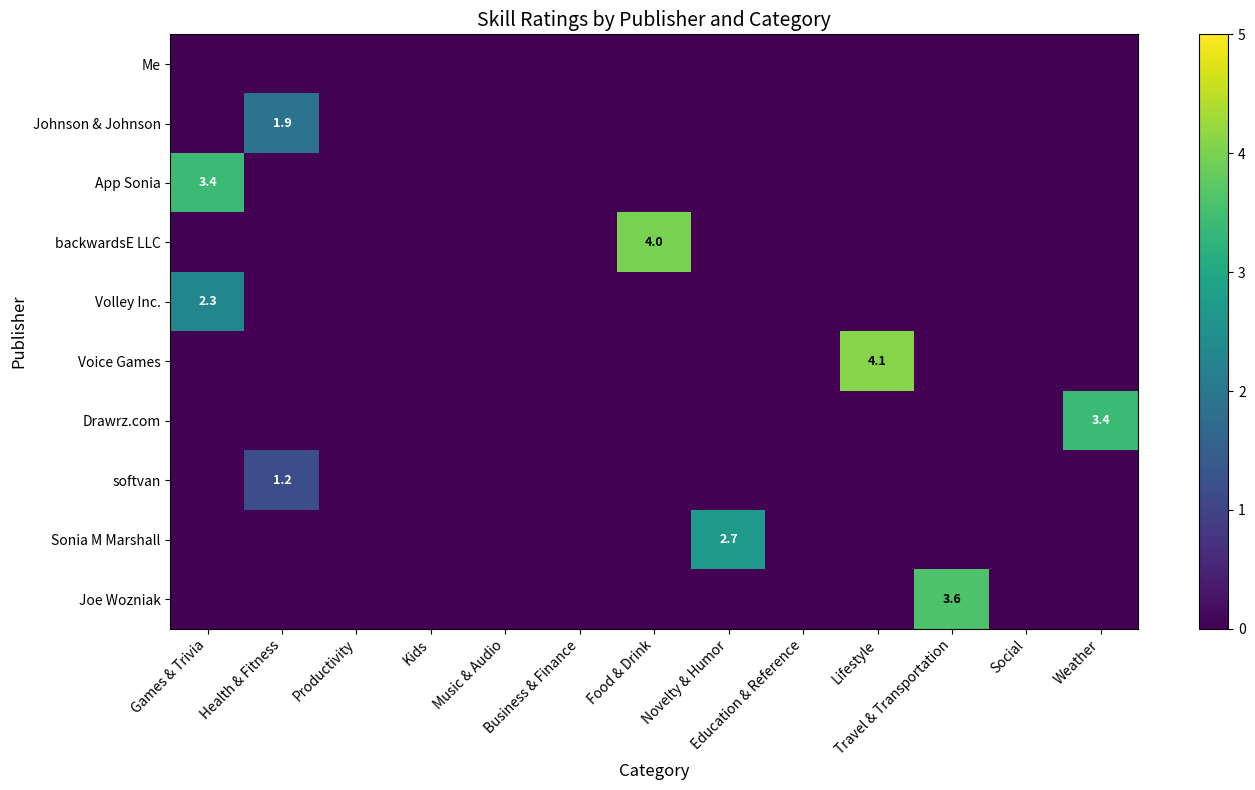

List the labels in order of Johnson & Johnson value, largest first.

Health & Fitness, Games & Trivia, Productivity, Kids, Music & Audio, Business & Finance, Food & Drink, Novelty & Humor, Education & Reference, Lifestyle, Travel & Transportation, Social, Weather